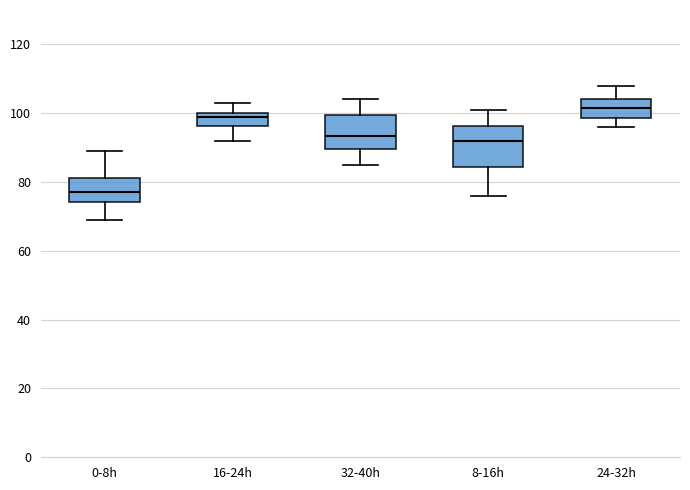

Reading left to right, transcribe this box plot: for each box, give where its median line is, the range the box spans, and where its two whiskers end, as read against the y-axis. The values are not printed on the chart, so give them approximately, as read against the axis.

0-8h: median 78, box 74 to 82, whiskers 70 to 90
16-24h: median 100 (just below the box's upper edge), box 96 to 100, whiskers 92 to 104
32-40h: median 94, box 90 to 100, whiskers 86 to 104
8-16h: median 92, box 84 to 96, whiskers 76 to 102
24-32h: median 102, box 98 to 104, whiskers 96 to 108